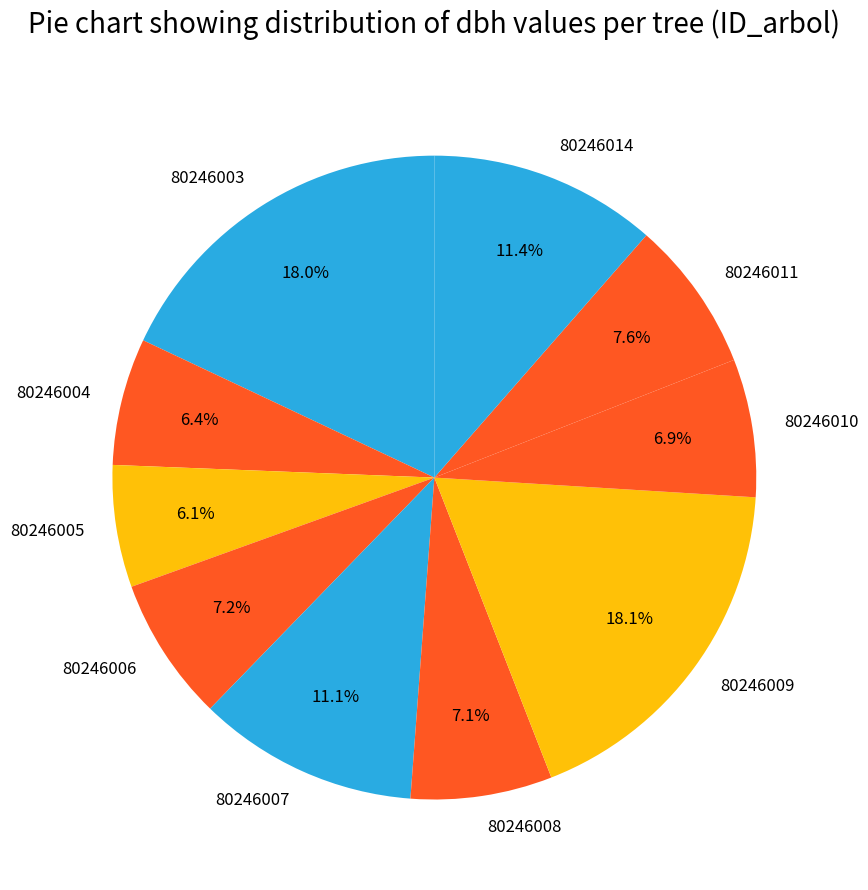

To the nearest percent, what portion does 80246011 represent?

8%